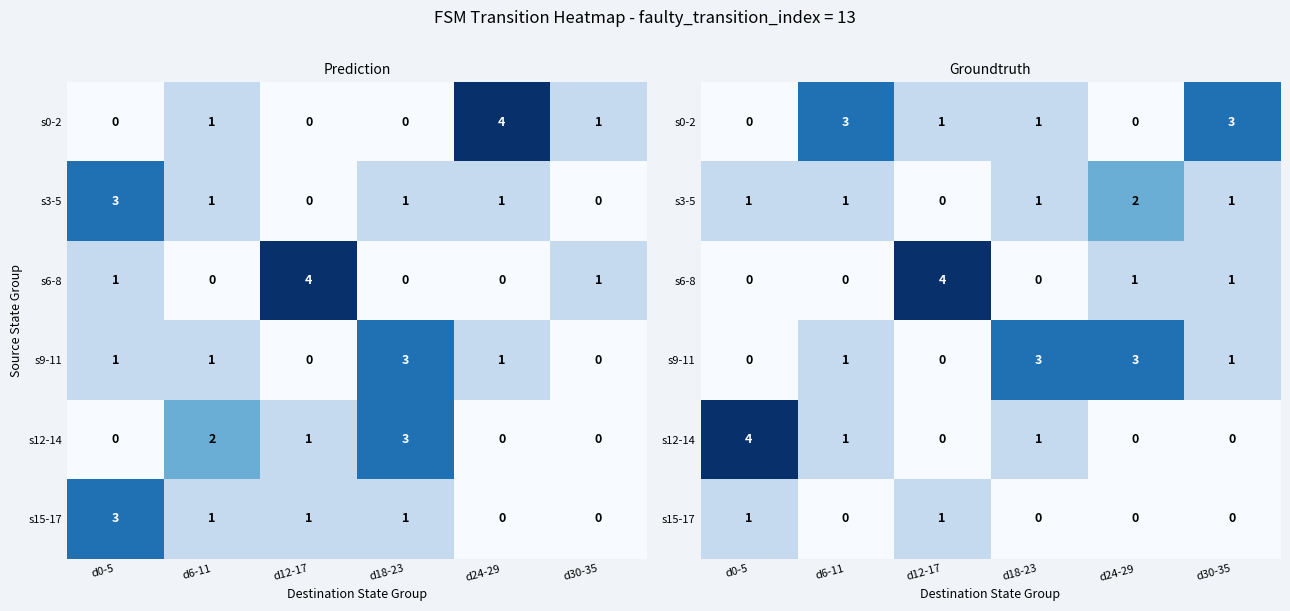

At which category is the sum across all series the highest?

d0-5